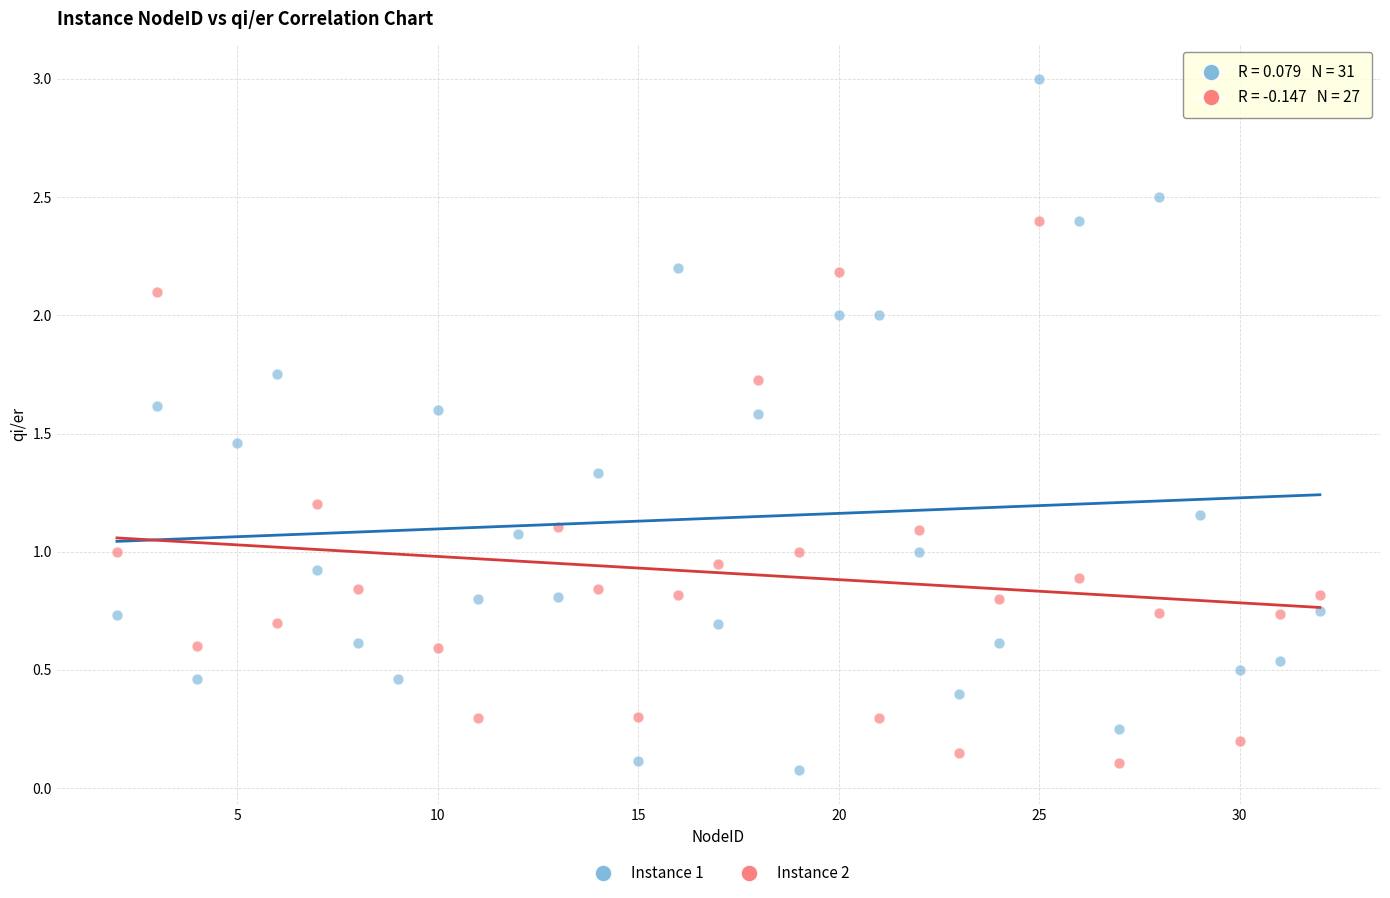

Which series has the largest Y range (max minus min)?

Instance 1